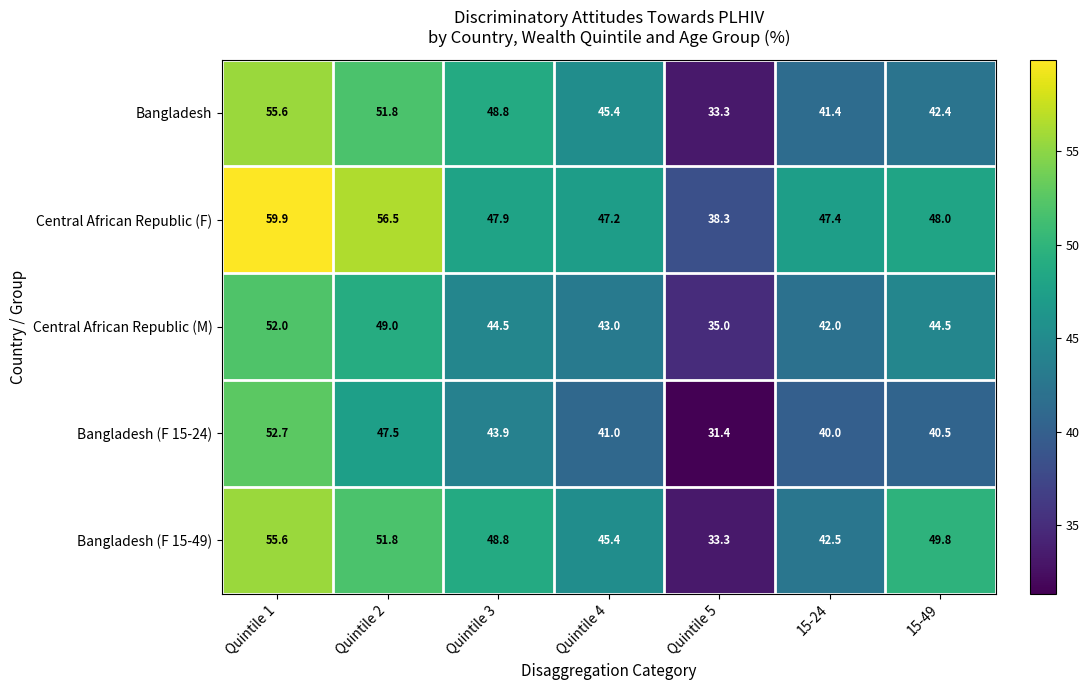

How many data points does each series have?

7